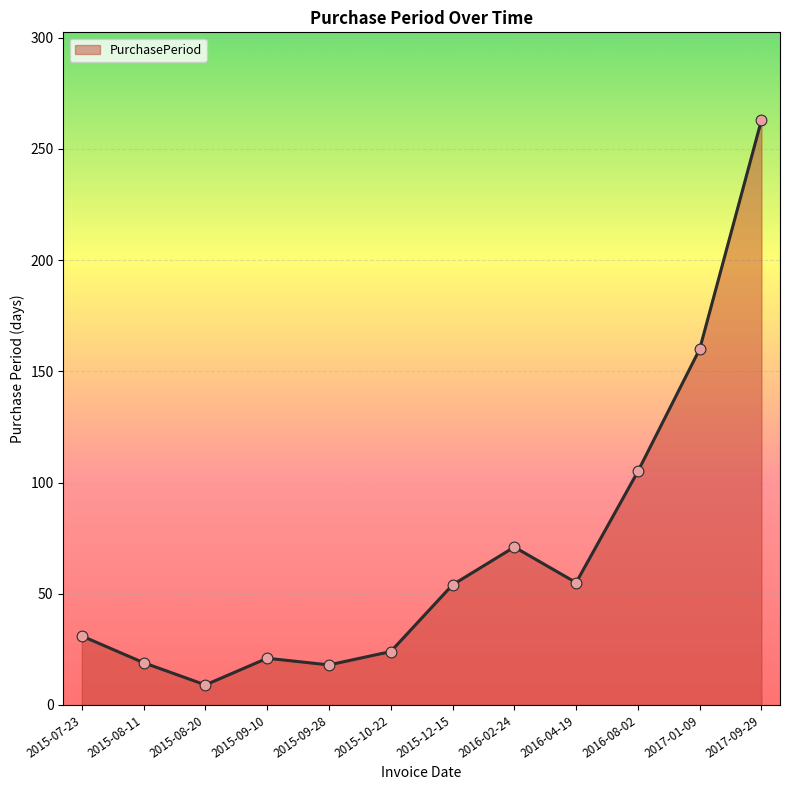

Between 2015-12-15 and 2017-09-29, which is larger?

2017-09-29